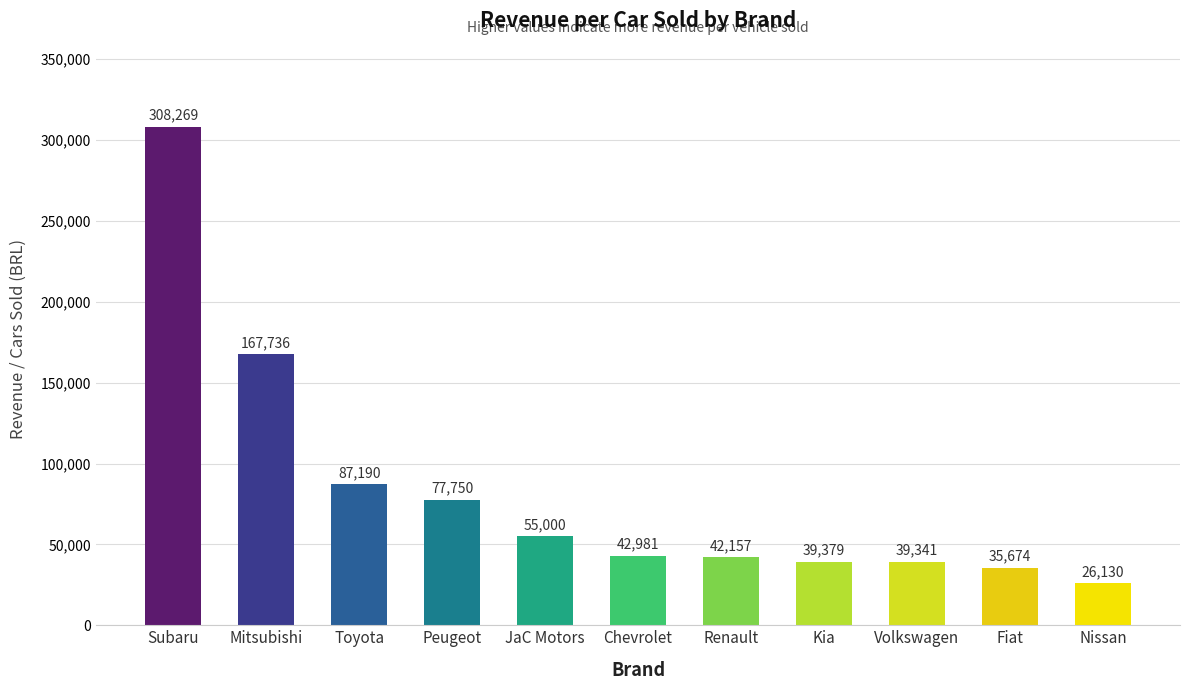

Reading left to right, what are all the values shown in this chart?

Subaru=308269	Mitsubishi=167736	Toyota=87190	Peugeot=77750	JaC Motors=55000	Chevrolet=42981	Renault=42157	Kia=39379	Volkswagen=39341	Fiat=35674	Nissan=26130